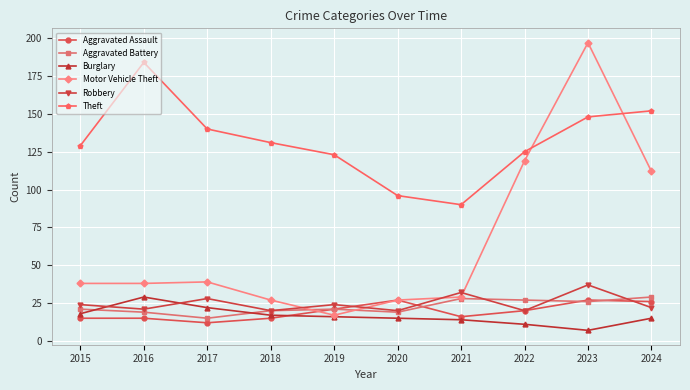

Which series has the largest total across all categories?

Theft